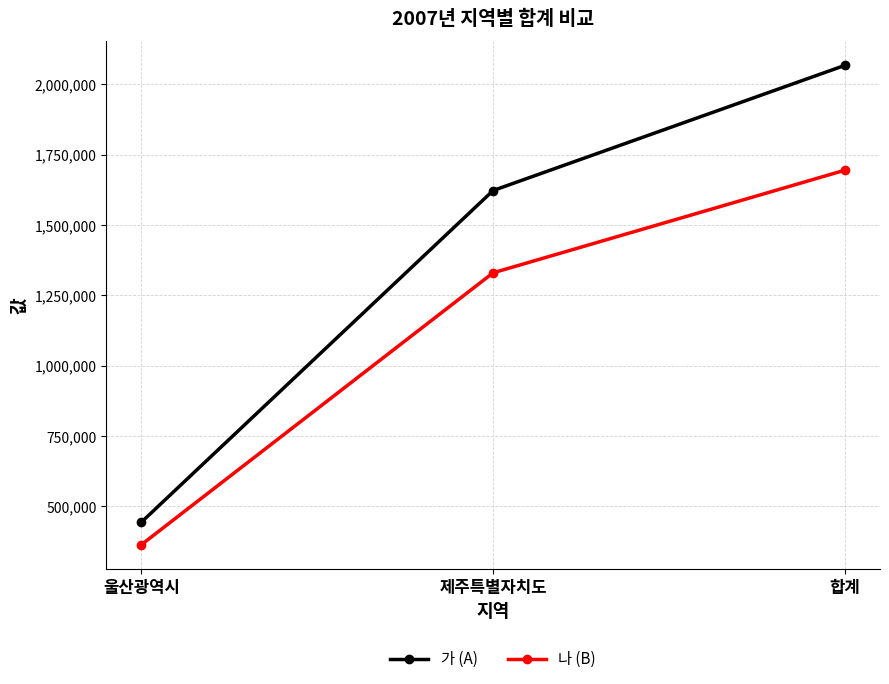

Where is 가 (A) nearest to the value 1255593?

제주특별자치도